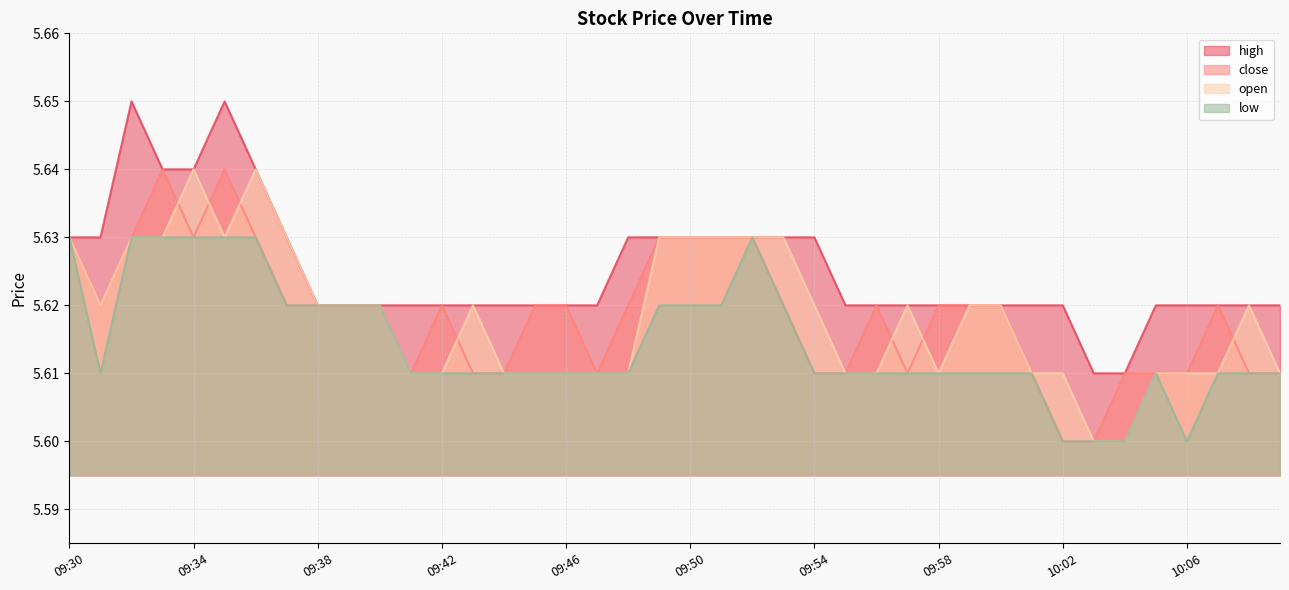

How many lines are shown in the chart?

4